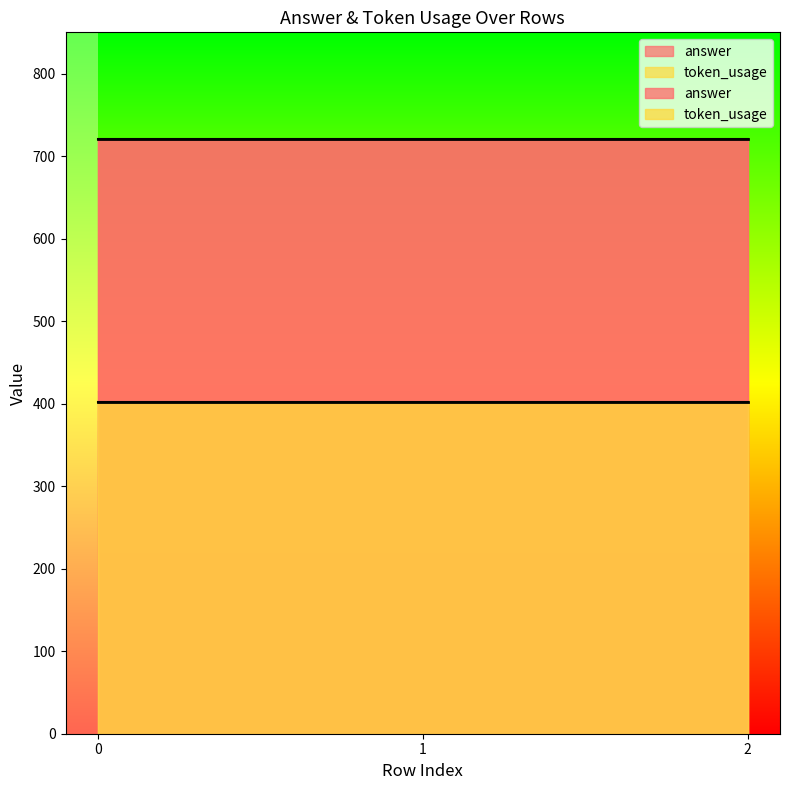

What is the highest value of the token_usage series?

402